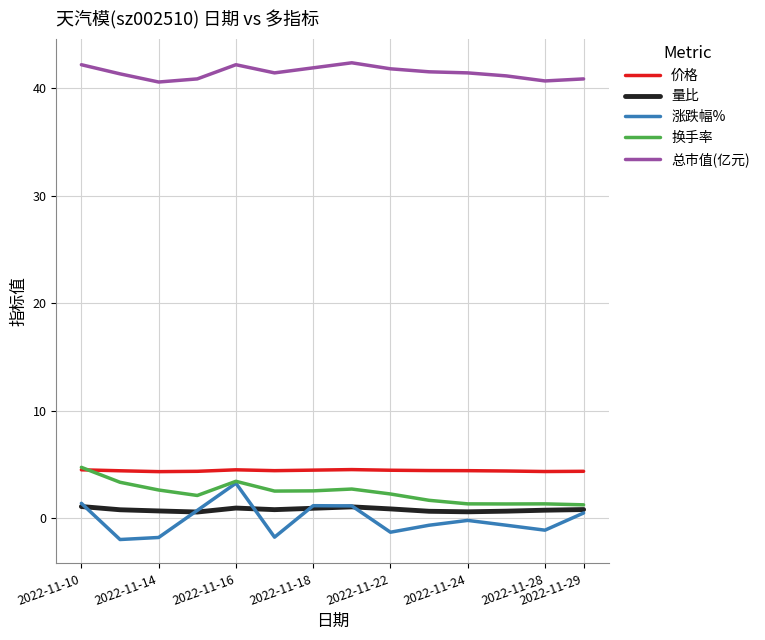

What is the maximum value shown in the chart?

42.4